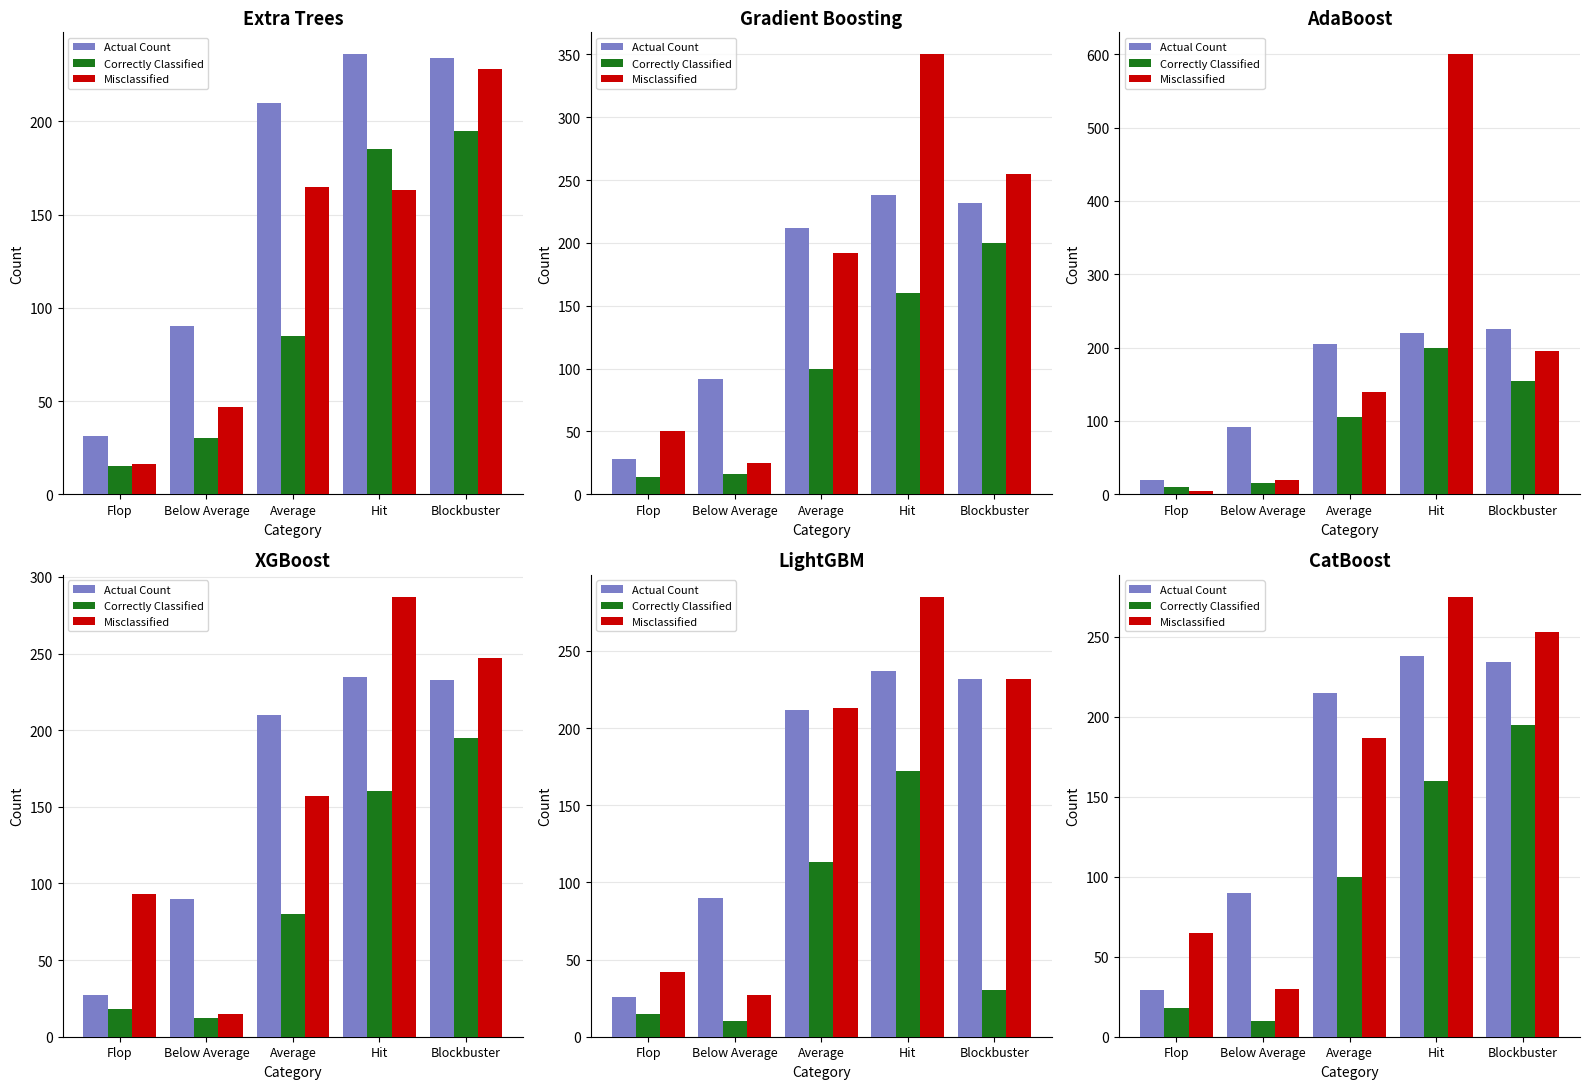

What is the total value across all series at Below Average?

130